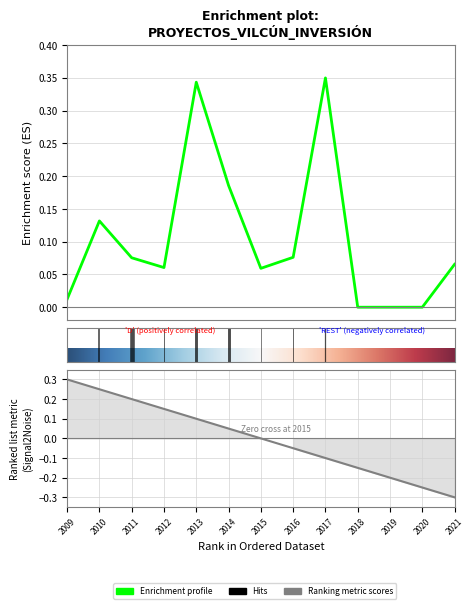

How many lines are shown in the chart?

1